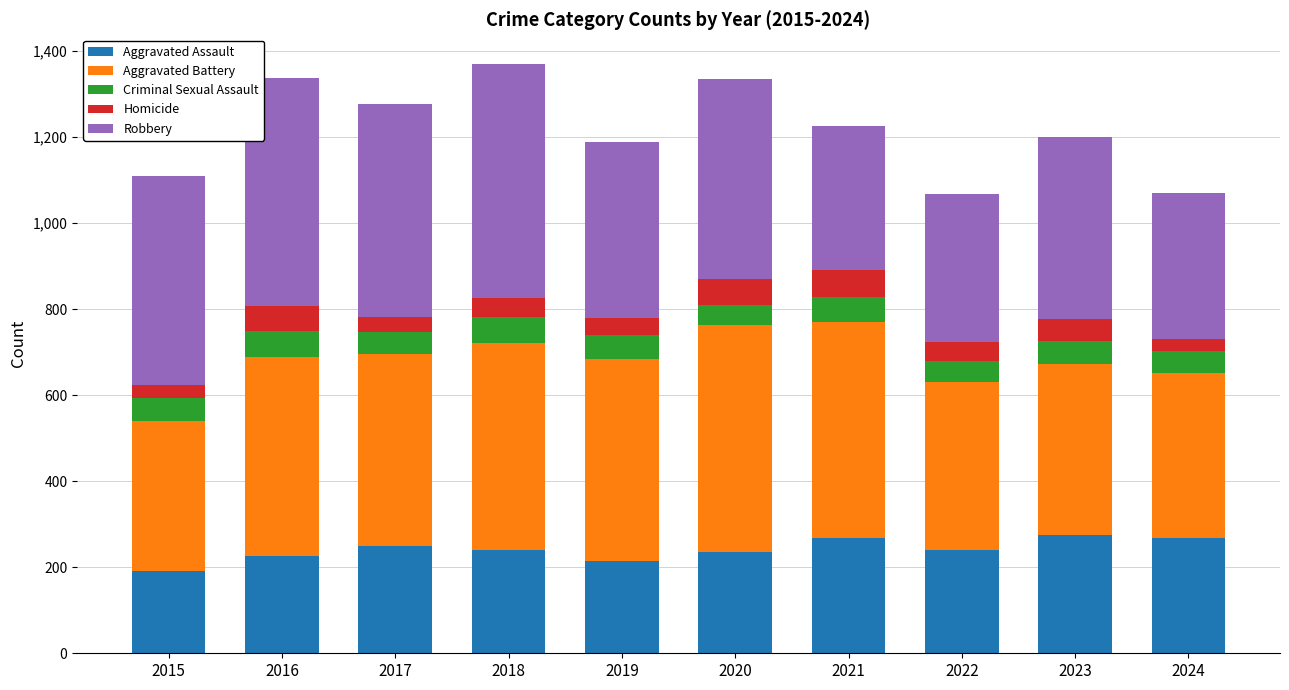

What is the total value across all series at 2021?

1226